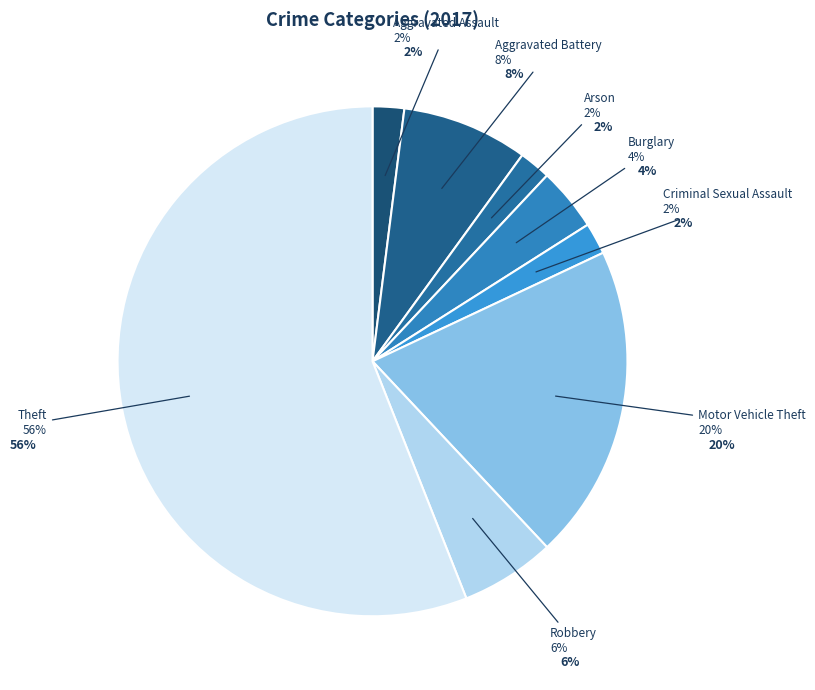

What percentage is the Burglary slice, to the nearest percent?

4%